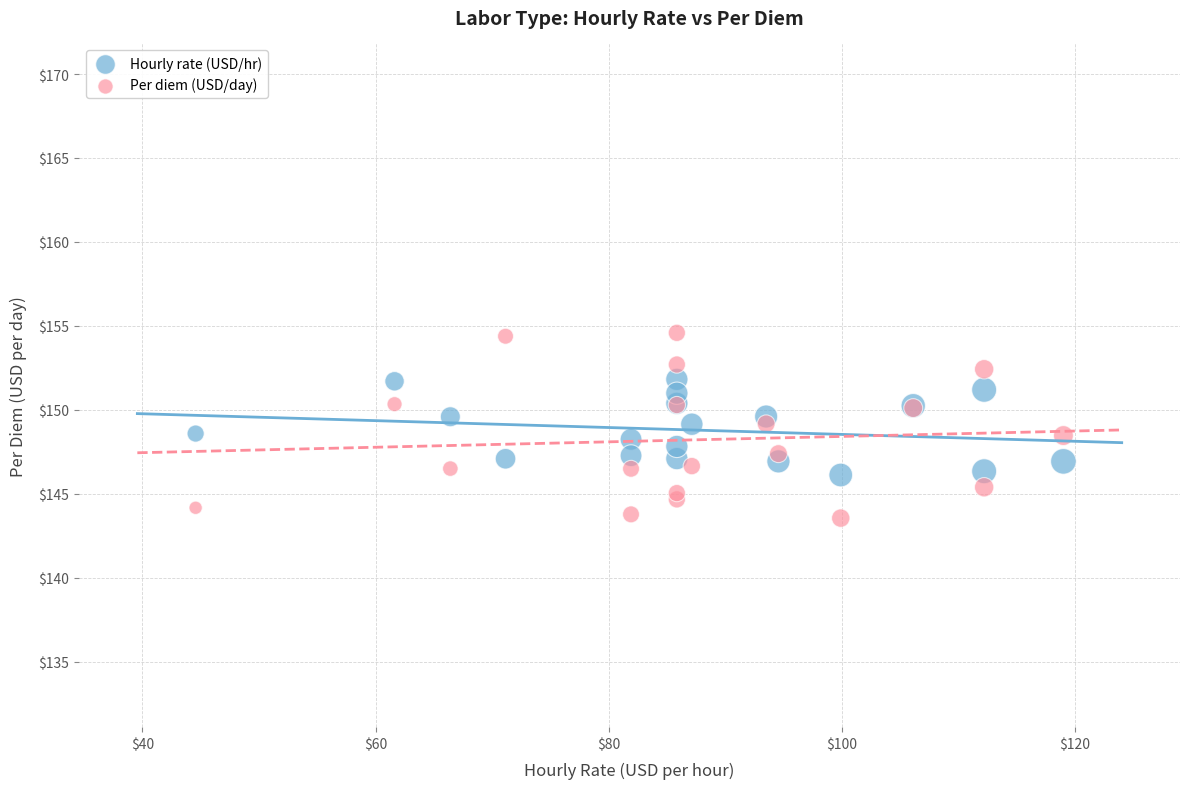

Which series has the widest spread of Y values?

Per diem (USD/day)